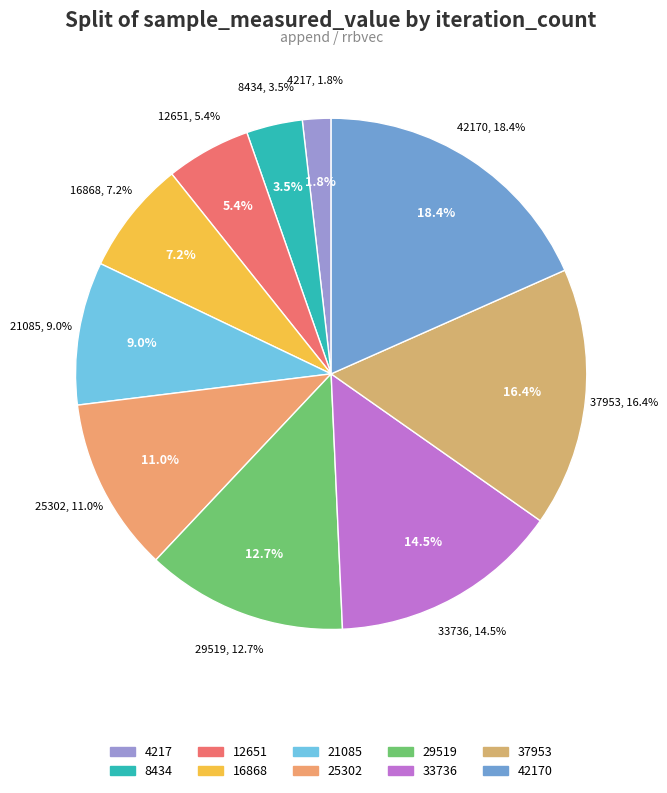

To the nearest percent, what percentage of the pie is 29519?

13%